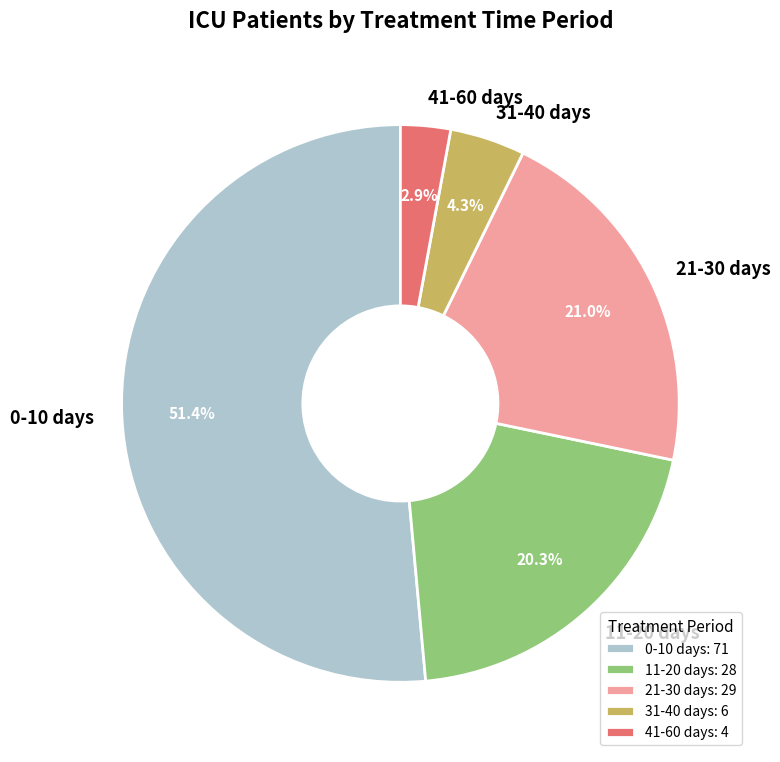

How many slices are in this pie chart?

5